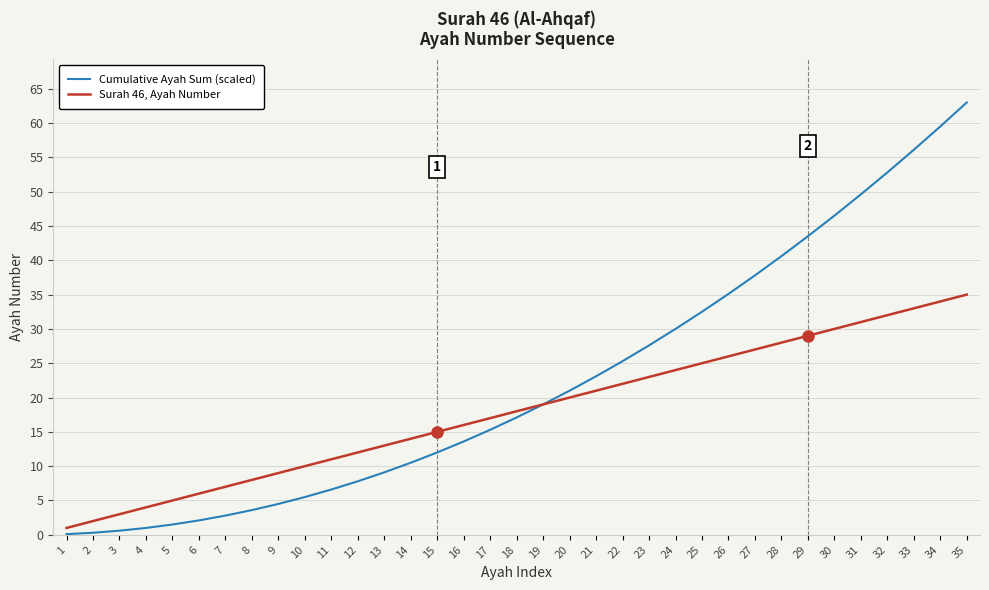

Which series has the largest total across all categories?

Cumulative Ayah Sum (scaled)